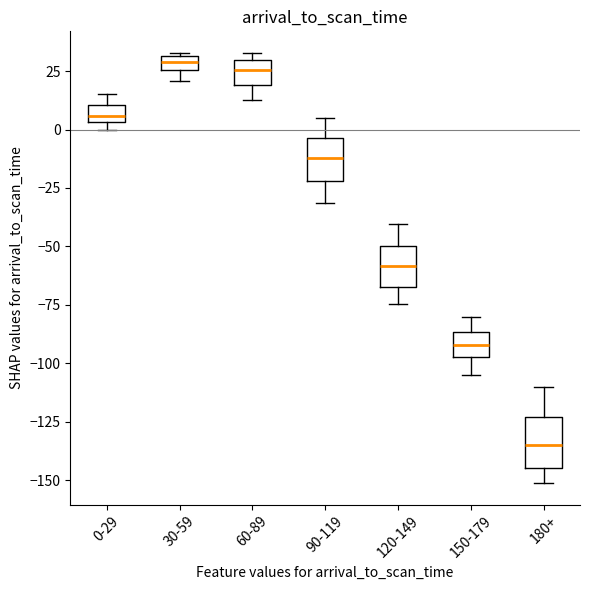

Where is the lower edge of the box for 90-119 on the y-axis? The values are not printed on the chart, so give them approximately, as read against the axis.

-20